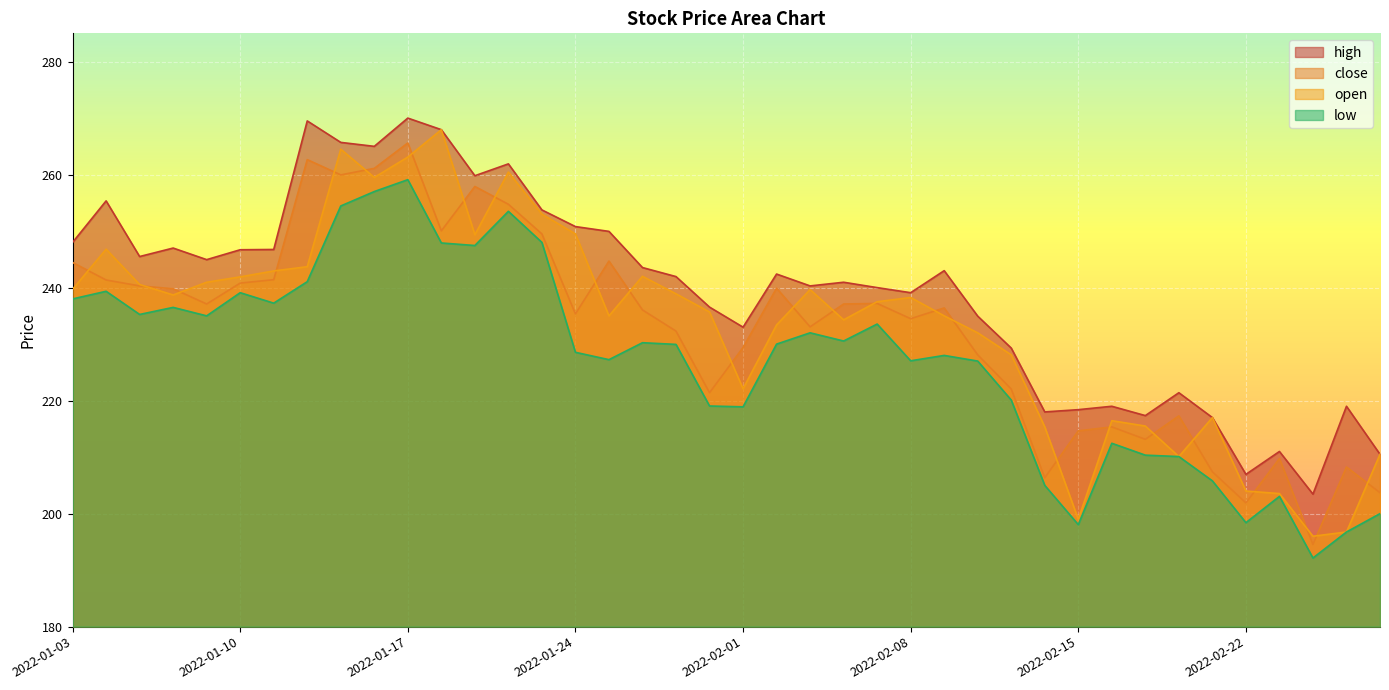

What position from the right is 2022-02-01?

20